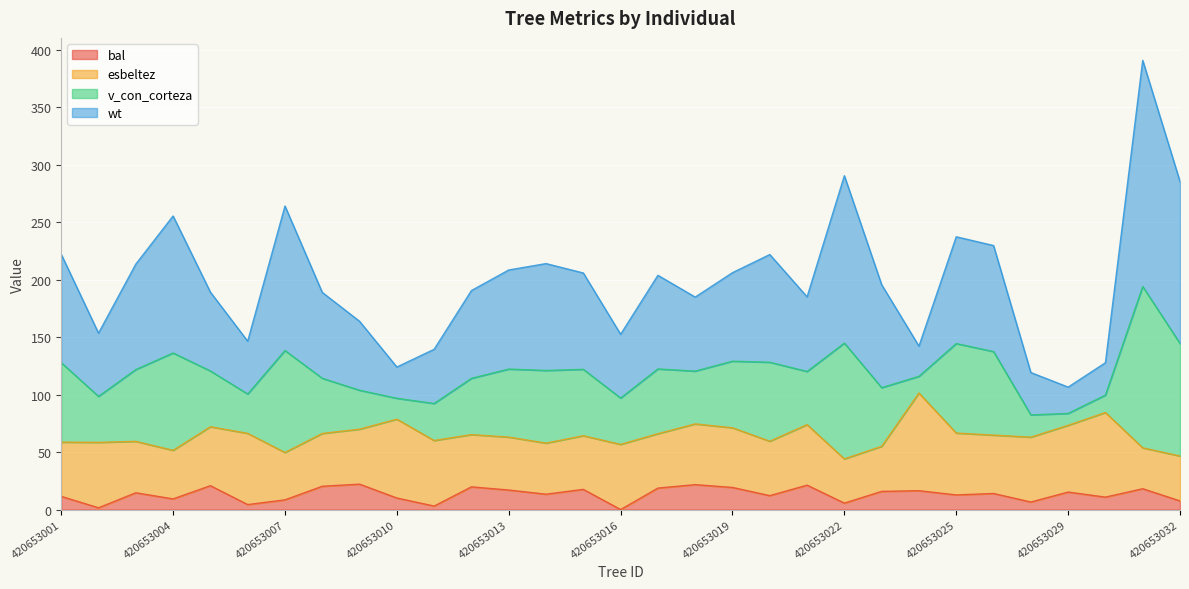

True or false: v_con_corteza and bal cross at least once.

False